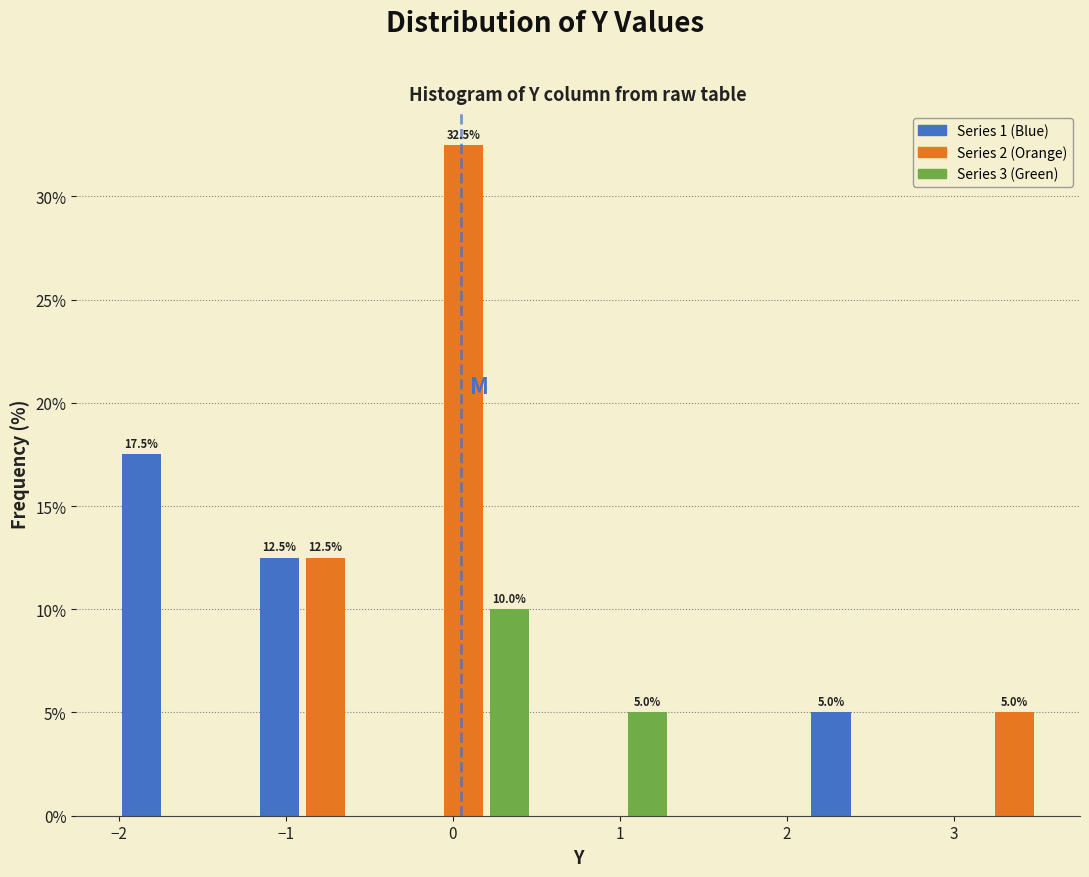

Read against the x-axis, roughly where is the centre of the tallest bar?

0.1